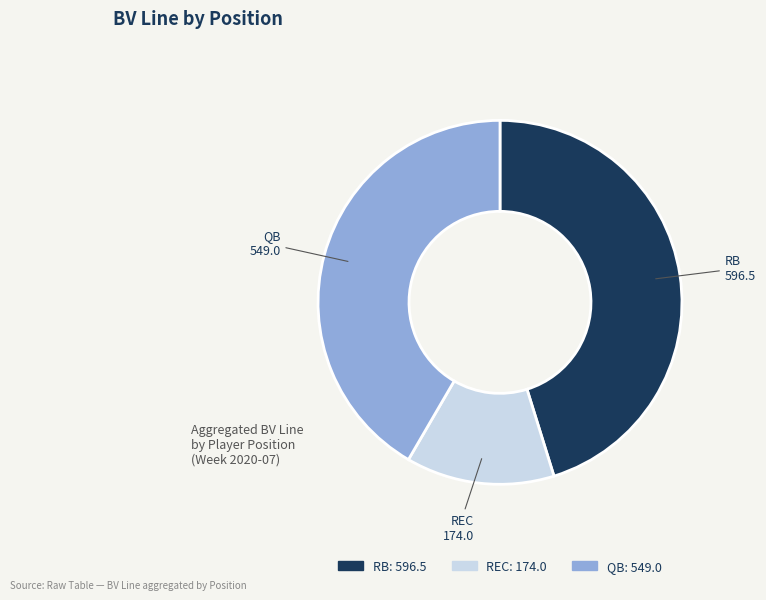

Is it true that RB is 6% of the pie?

False